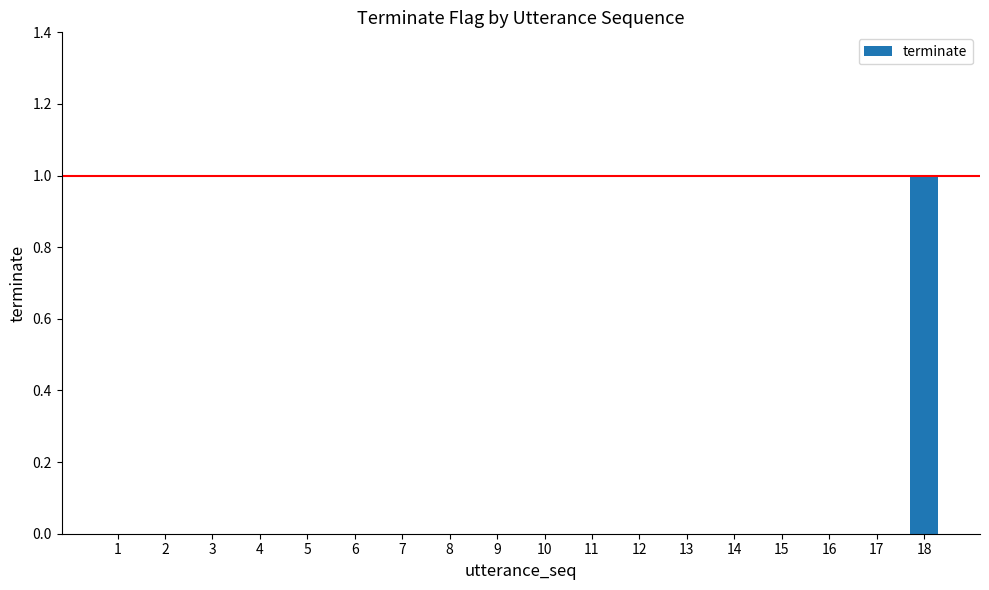

What is the sum of the values at 18 and 13?

1